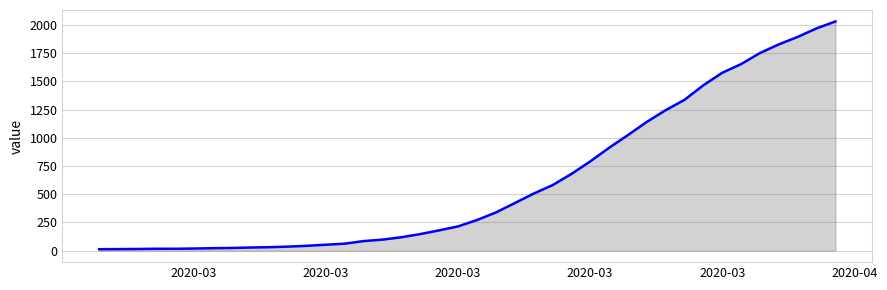

What is the difference between the maximum and minimum values?

2019